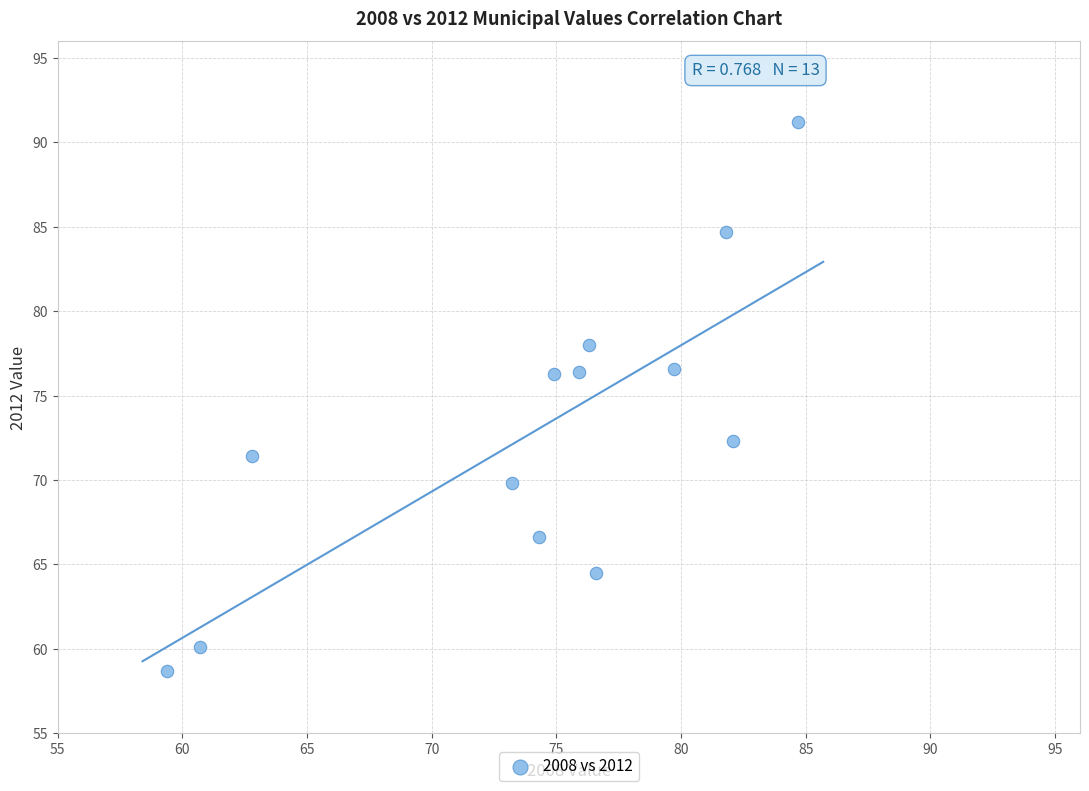

What Y value in the scatter plot is closest to 74?

72.3